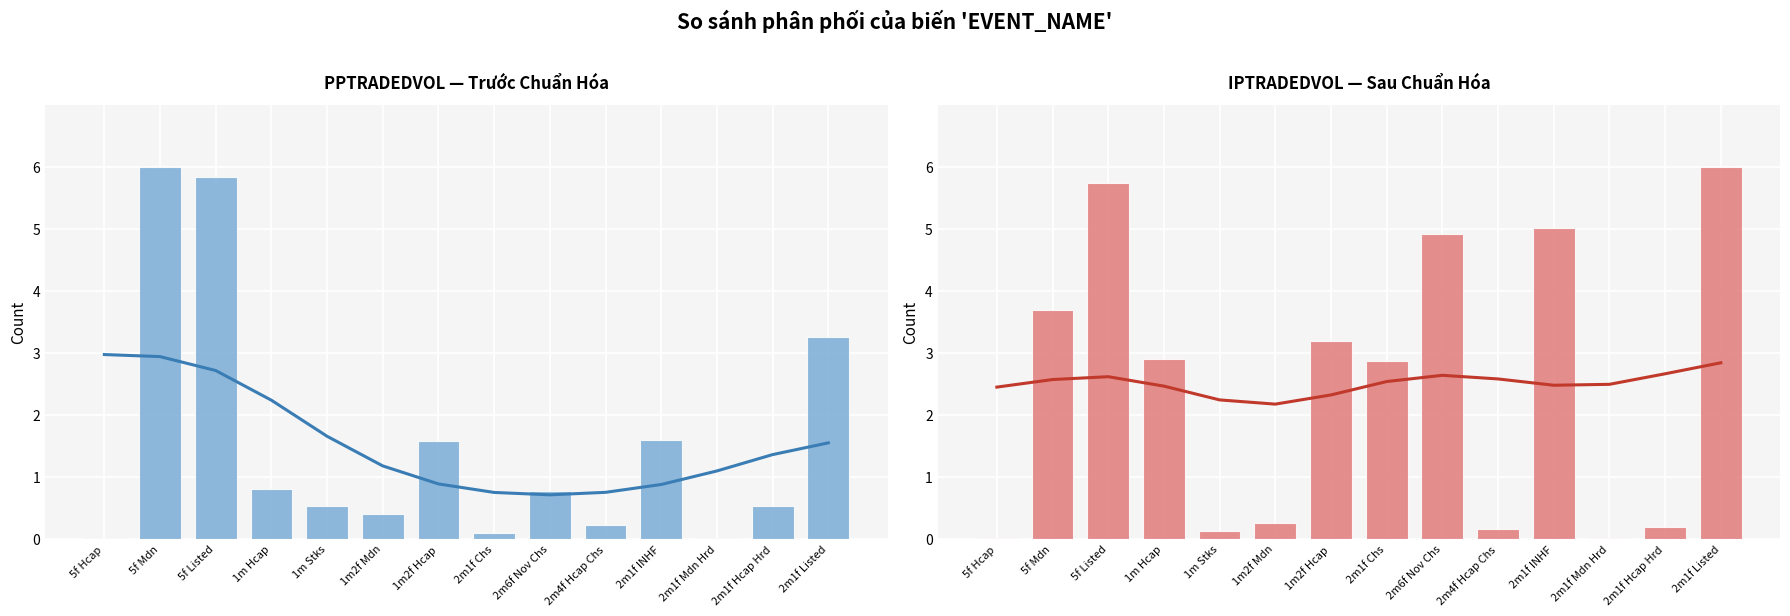

What is the difference between the maximum and minimum values in the IPTRADEDVOL series?

6.0